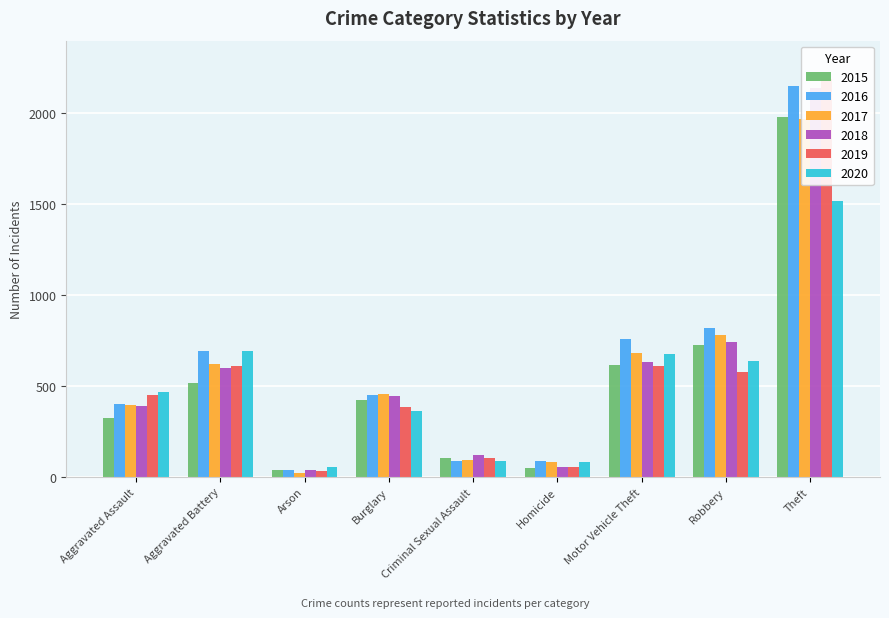

What position from the right is Criminal Sexual Assault?

5